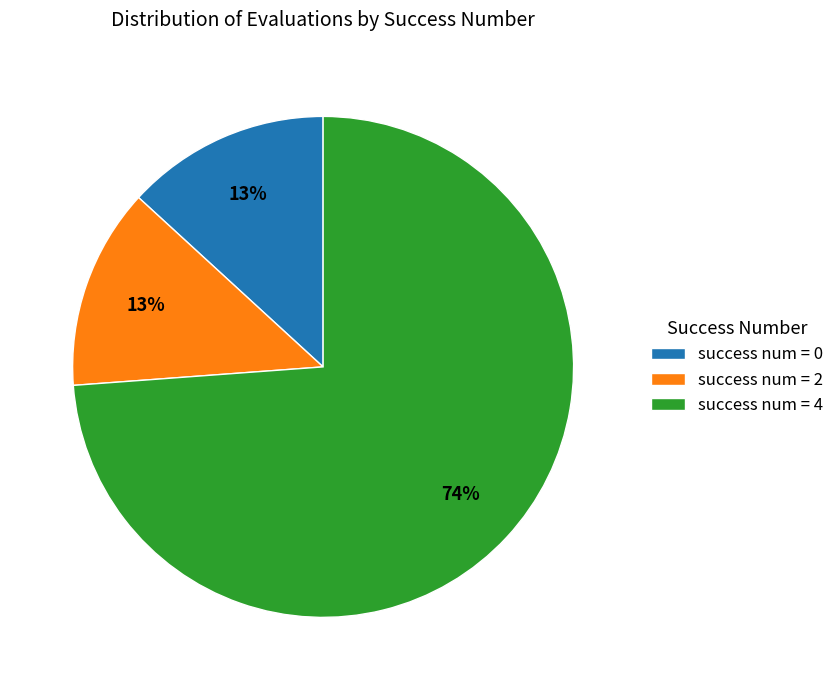

Does success num = 4 represent more than half of the total?

Yes